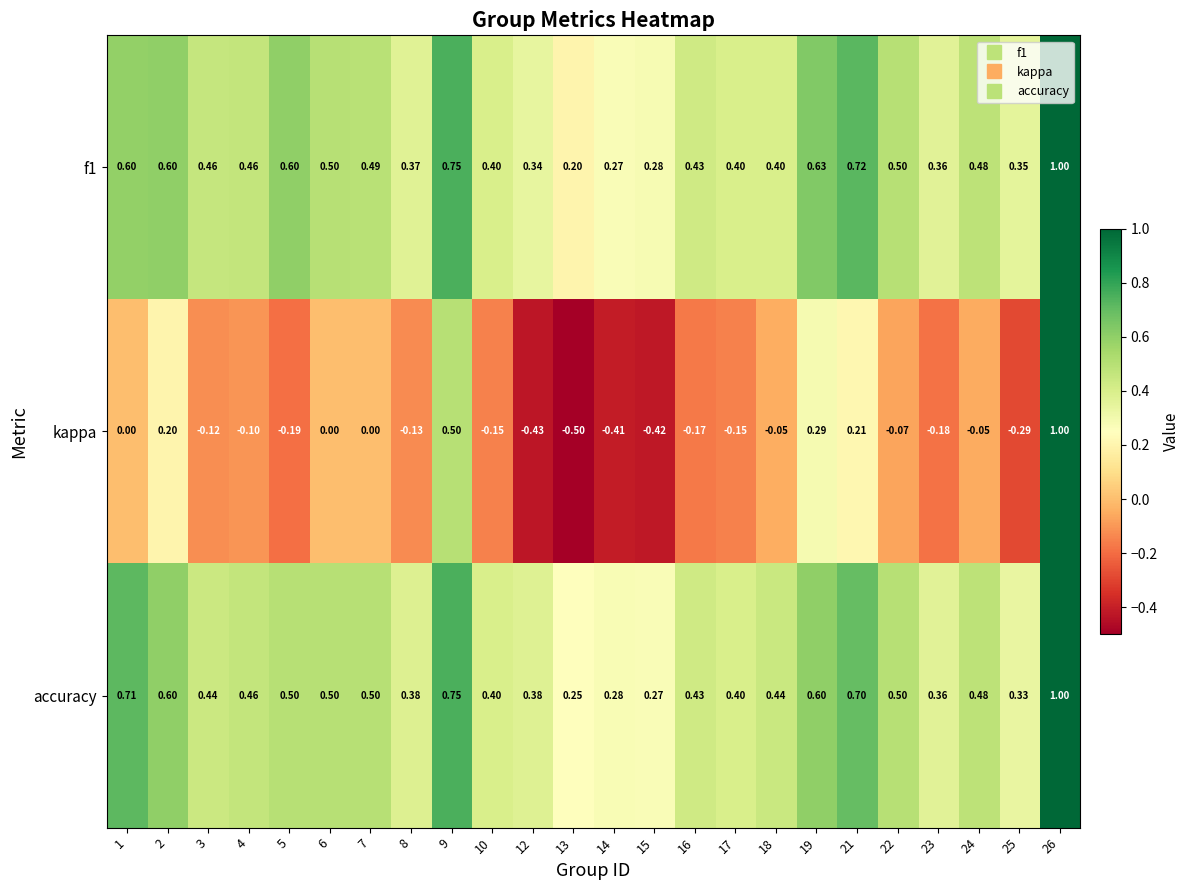

Which series has the largest range (max minus min)?

kappa